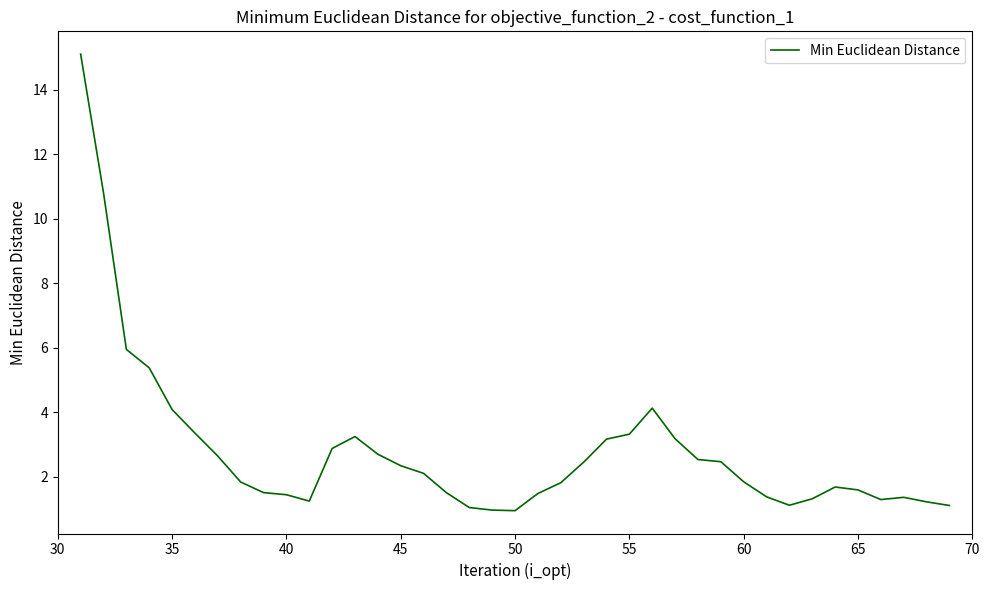

What is the minimum value shown in the chart?

0.9